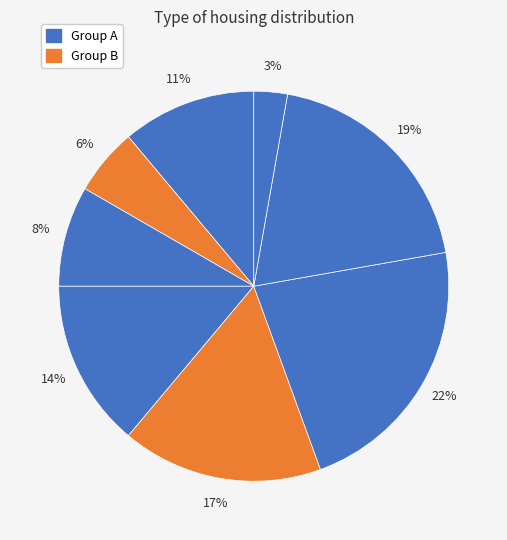

Count the number of slices in the pie.

8